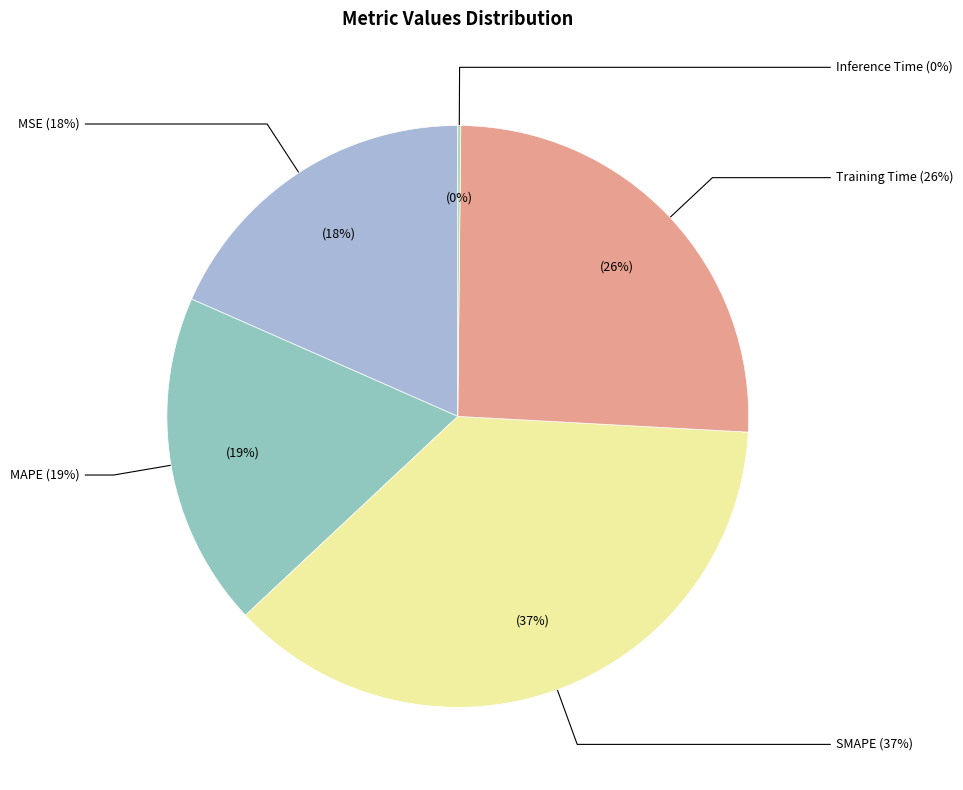

How much of the chart is everything except Inference Time?

99.8%